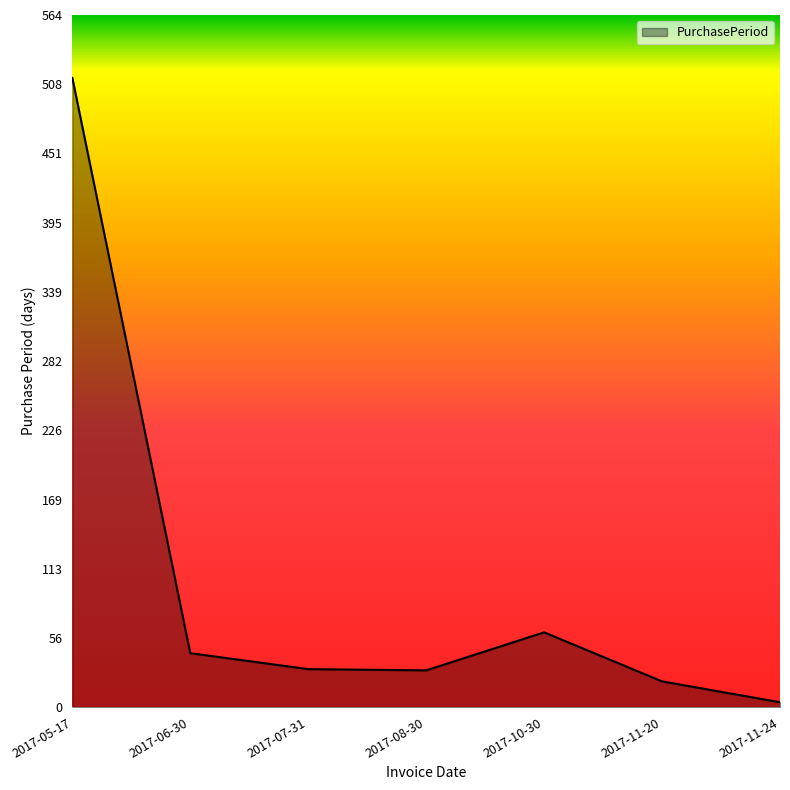

What is the difference between the maximum and second lowest values?

492